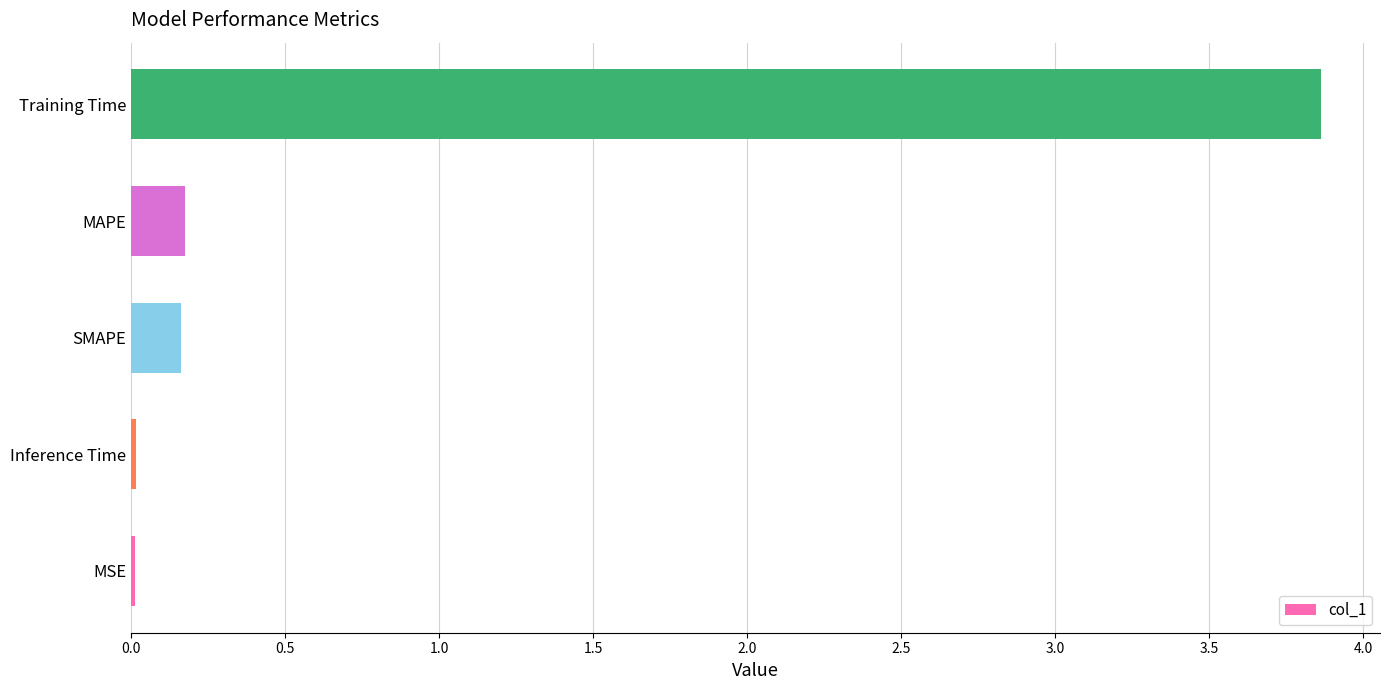

Which category has the highest value across all series?

Training Time